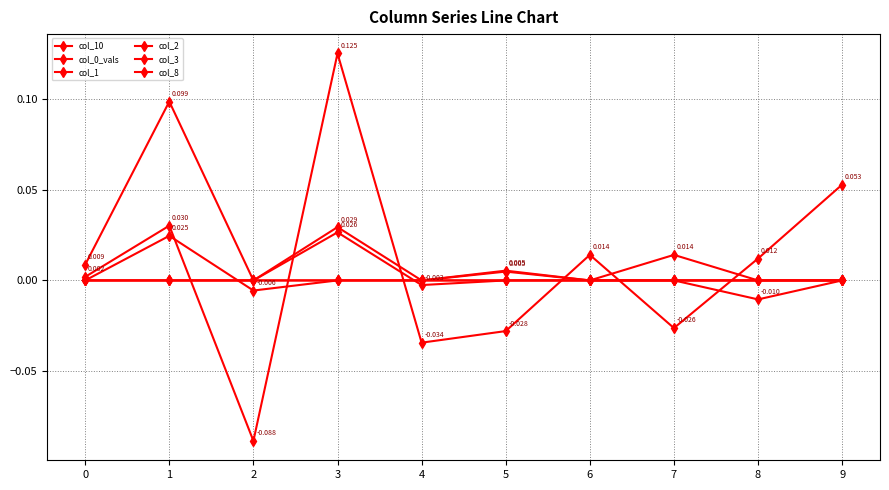

How many interior local valleys does the col_8 series have?

1